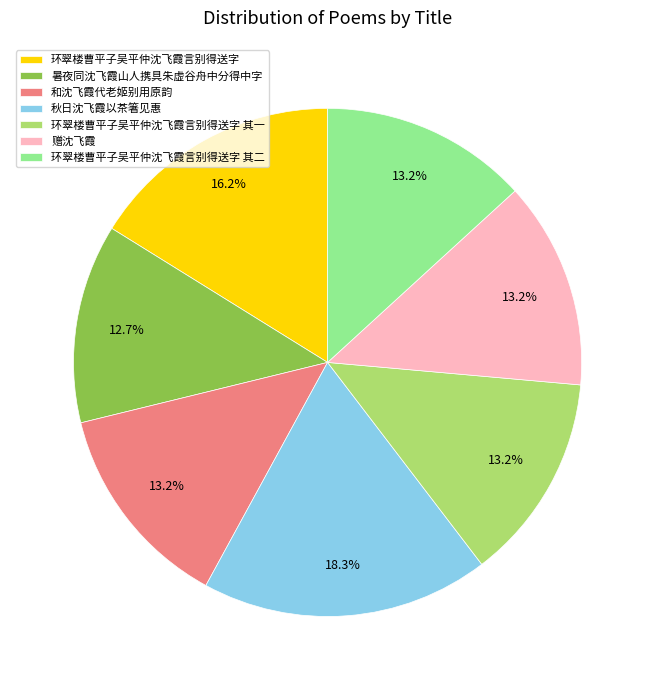

To the nearest percent, what is the average slice percentage?

14%